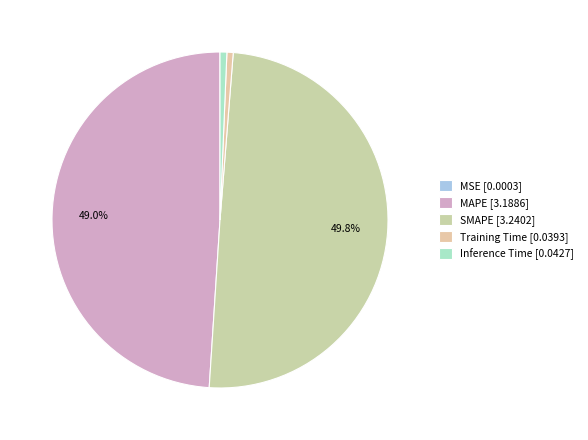

Which category has the biggest portion of the pie?

SMAPE